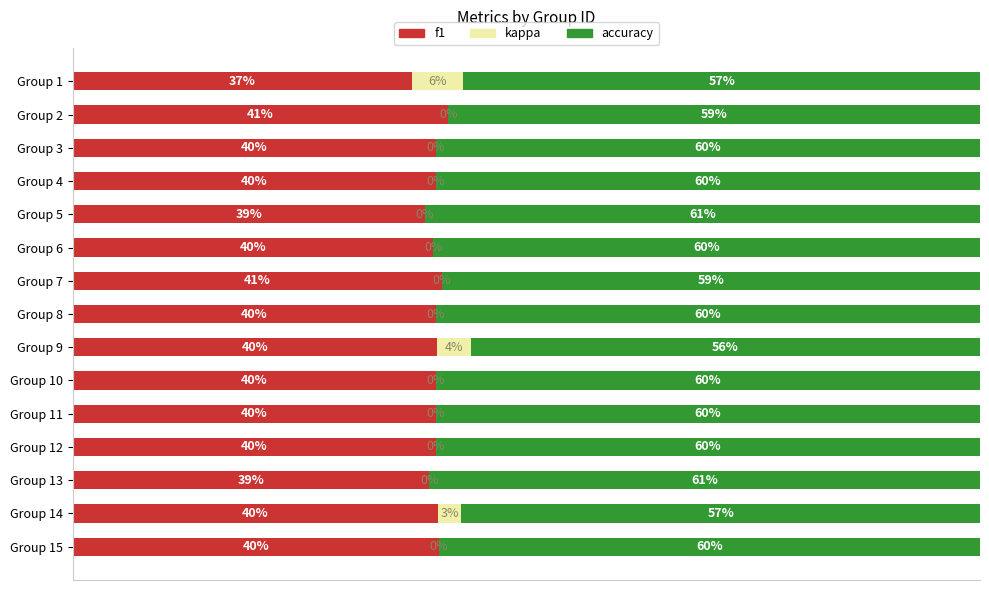

Which series has the largest total across all categories?

accuracy